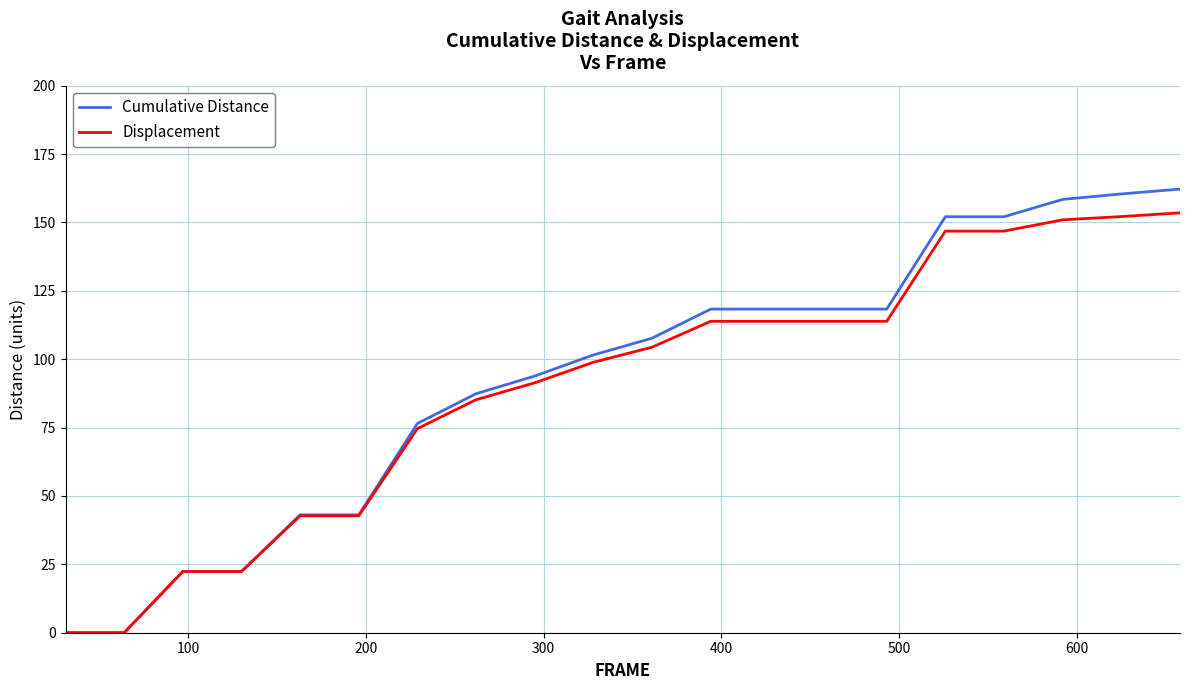

Rank the series by their maximum value, from lowest to highest.

Displacement, Cumulative Distance